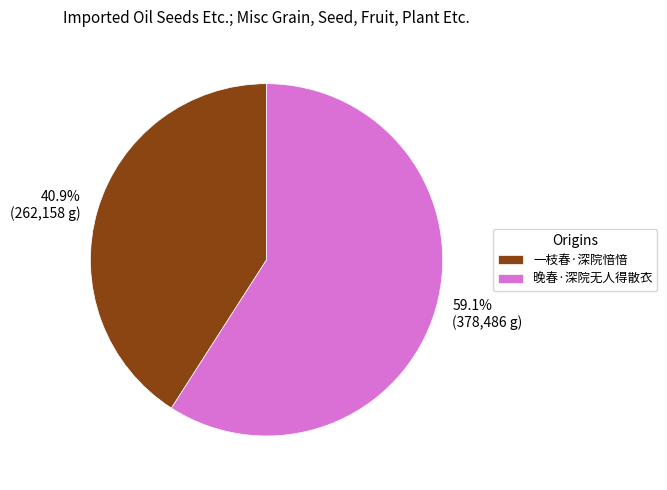

Which slice is the largest?

晚春·深院无人得散衣